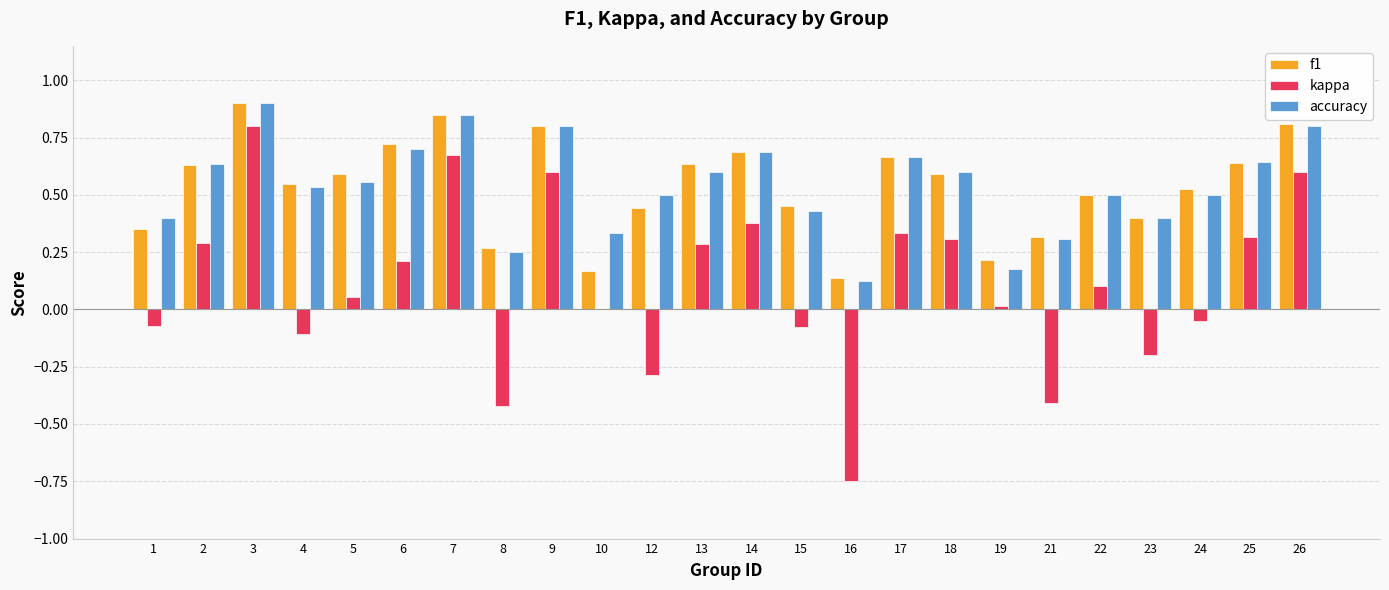

The f1 series shows 0.6 at 13. True or false?

True